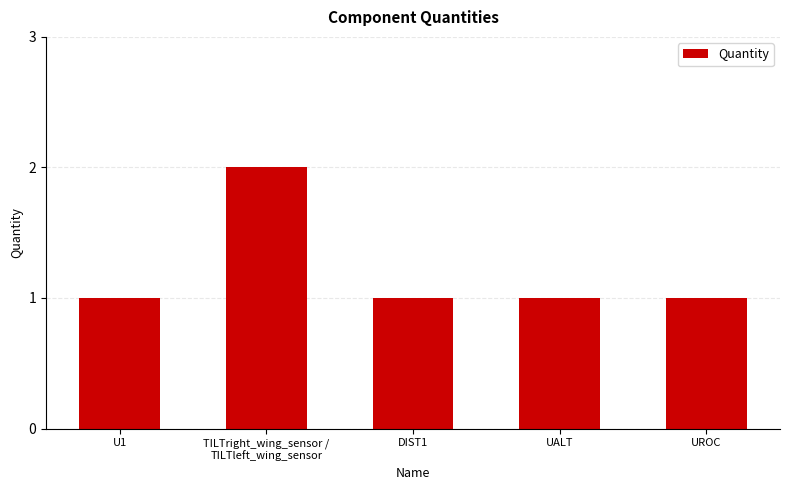

The value at DIST1 is 1. True or false?

True